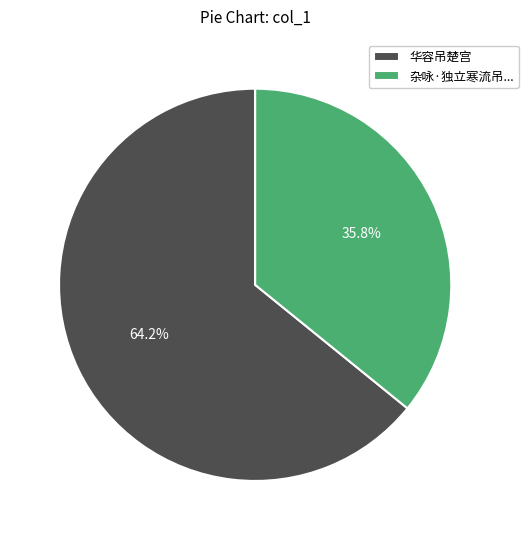

Which slice is the largest?

华容吊楚宫